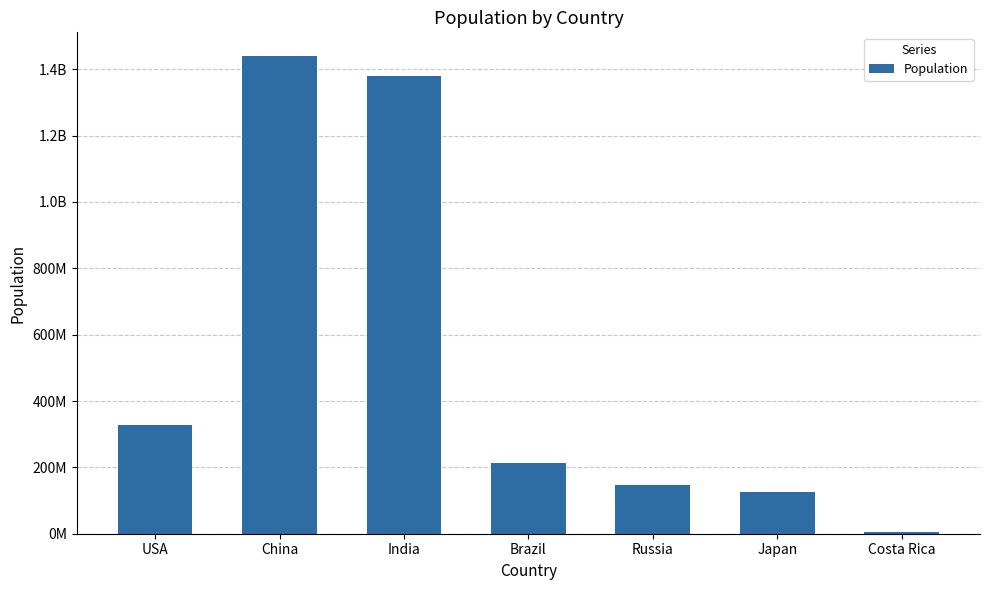

Are the bars horizontal?

No